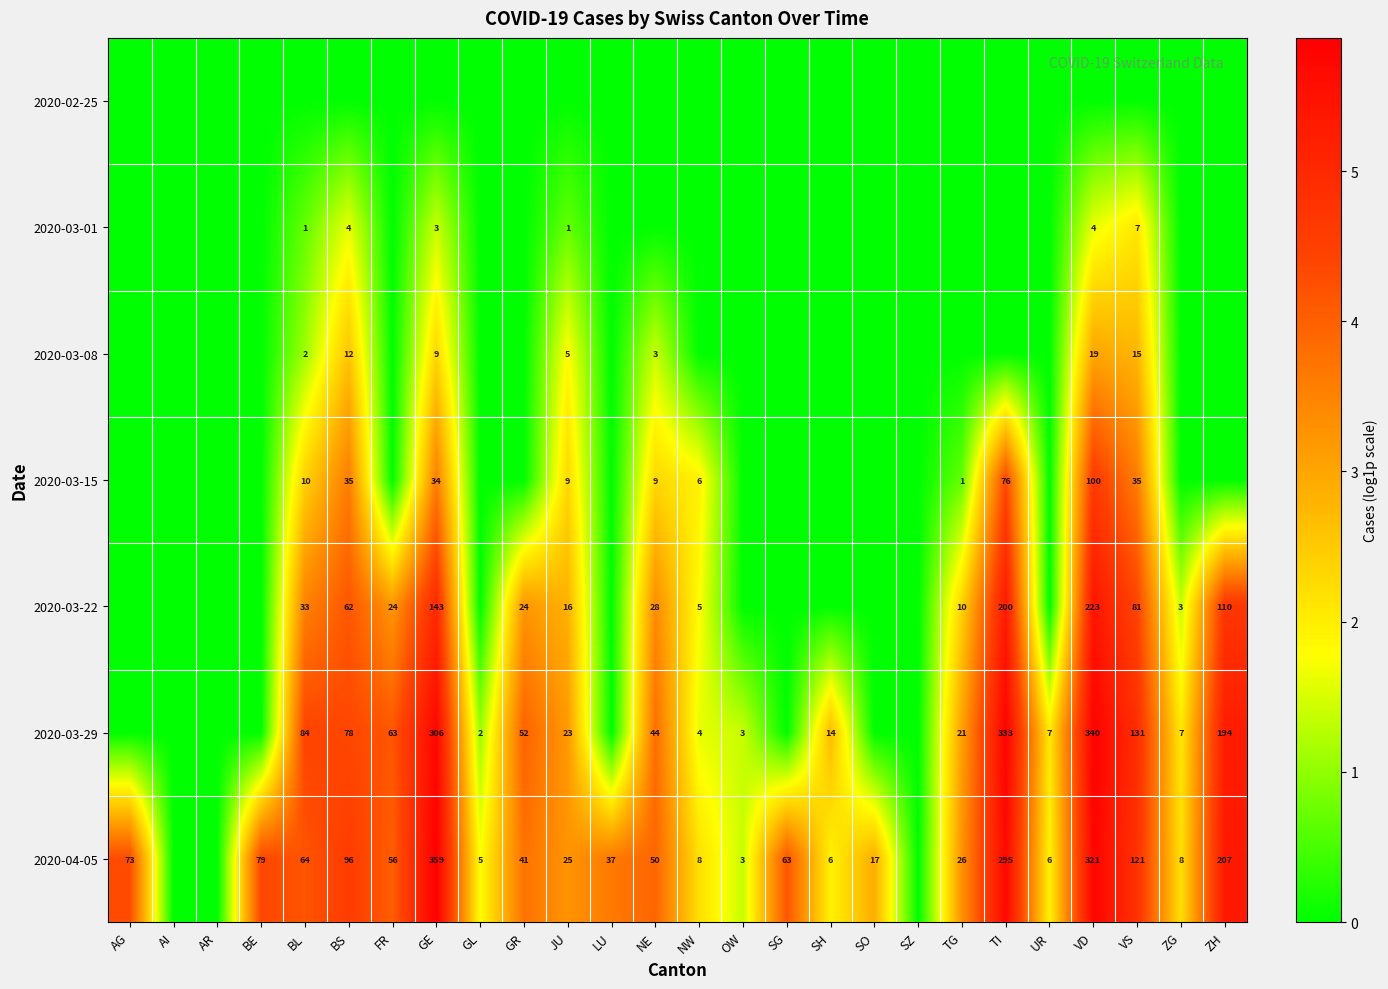

The 2020-03-22 series shows 33 at BL. True or false?

True